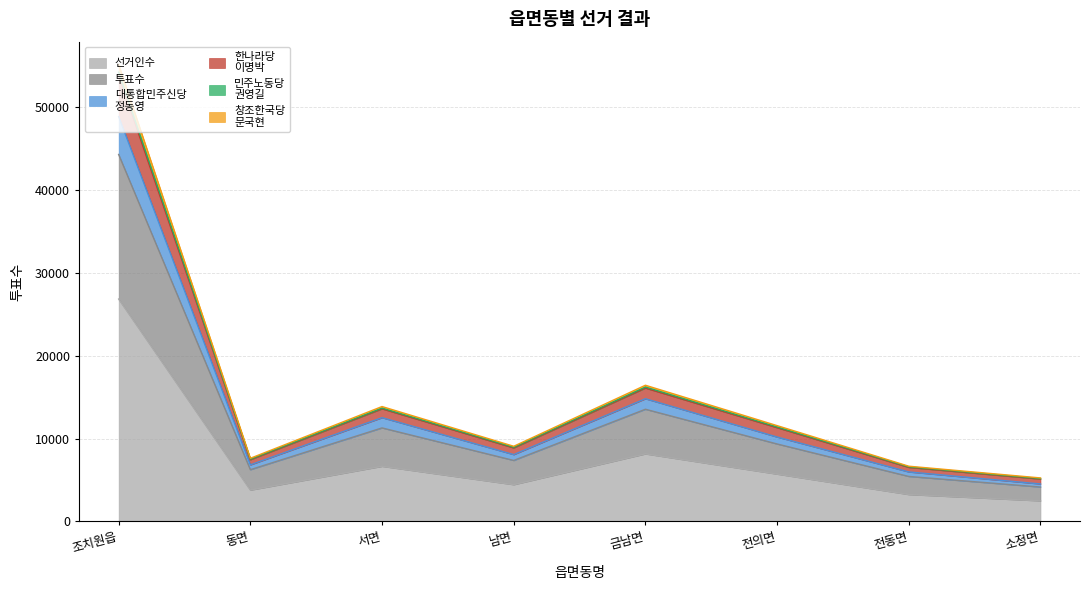

At which category is the sum across all series the highest?

조치원읍